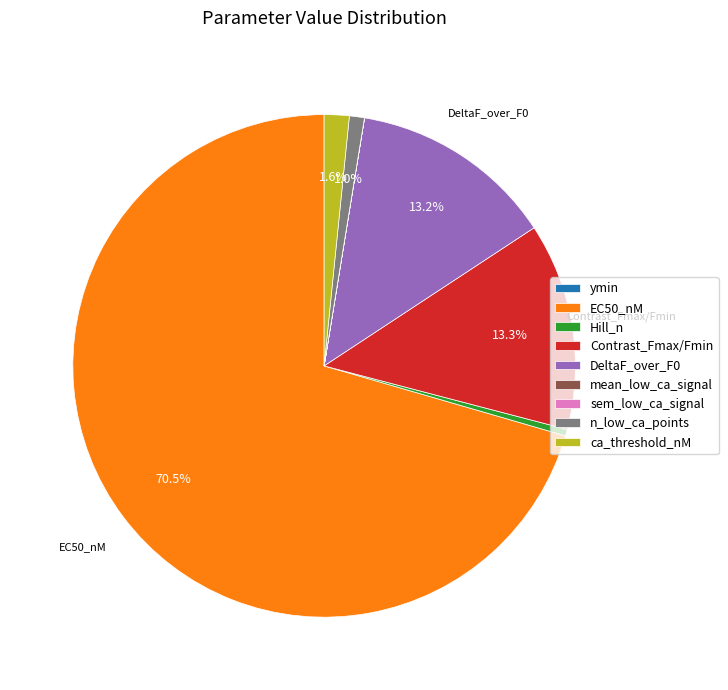

Which slice represents more than half of the pie?

EC50_nM